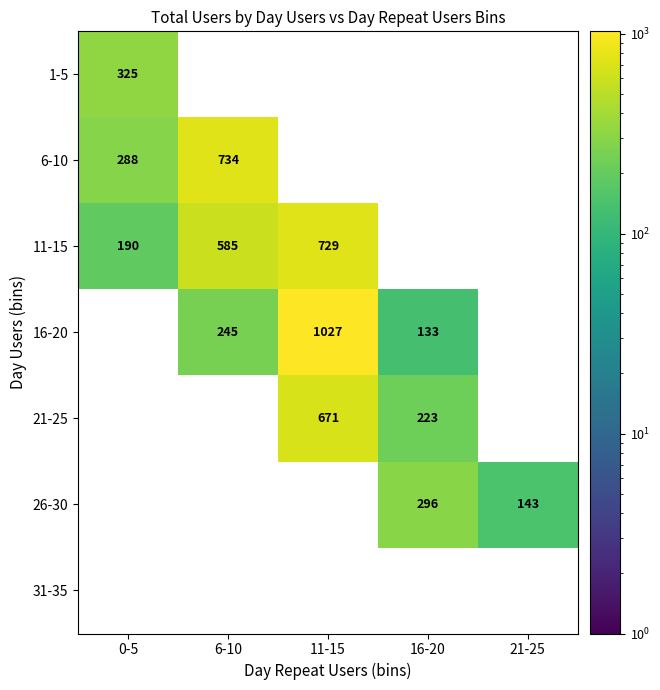

The value of 21-25 at 11-15 is 1016. True or false?

False